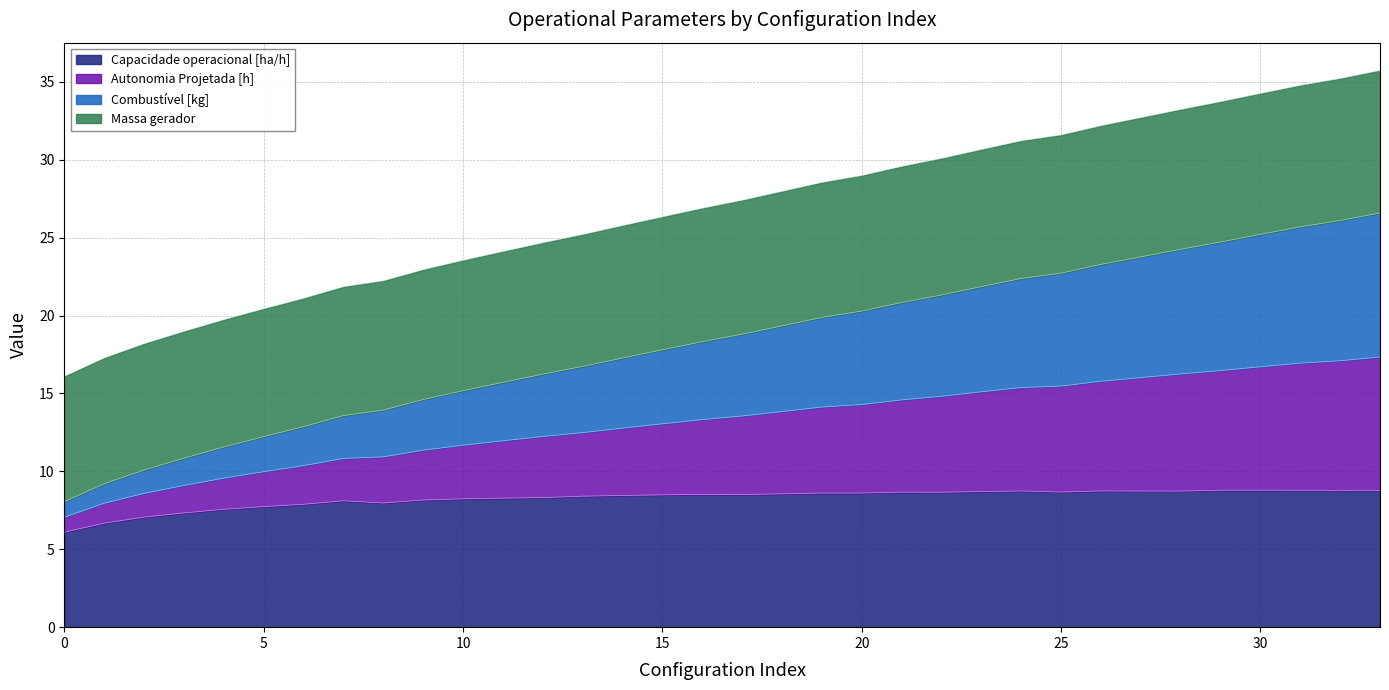

Does the chart have visible grid lines?

Yes